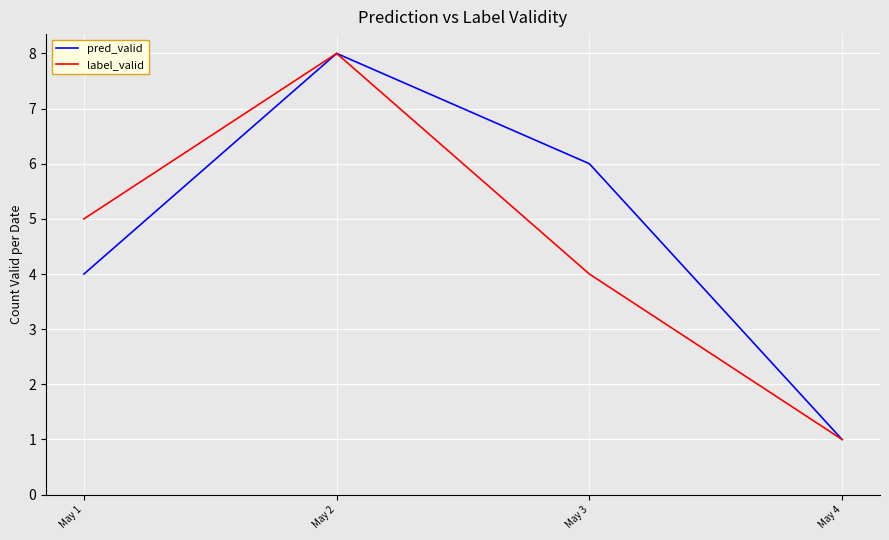

In label_valid, how many points are higher than both neighbors (excluding endpoints)?

1